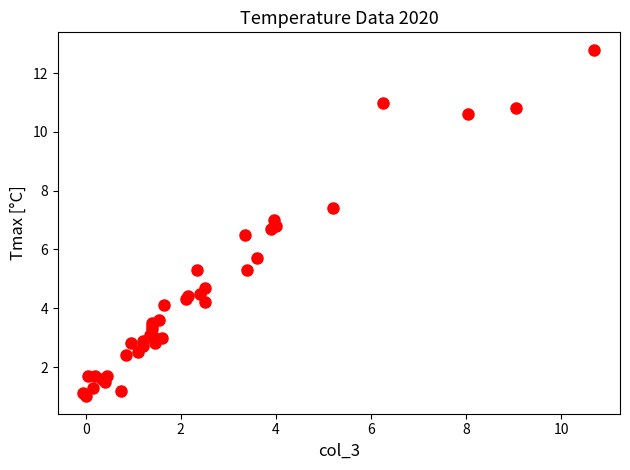

What Y value in the scatter plot is closest to 6?

5.7